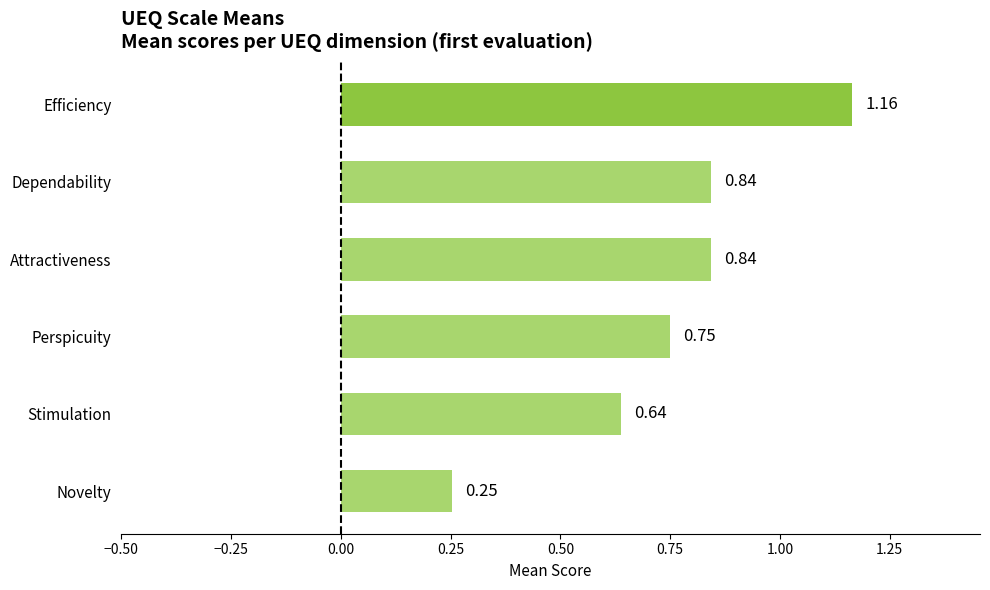

What is the average value?

0.7